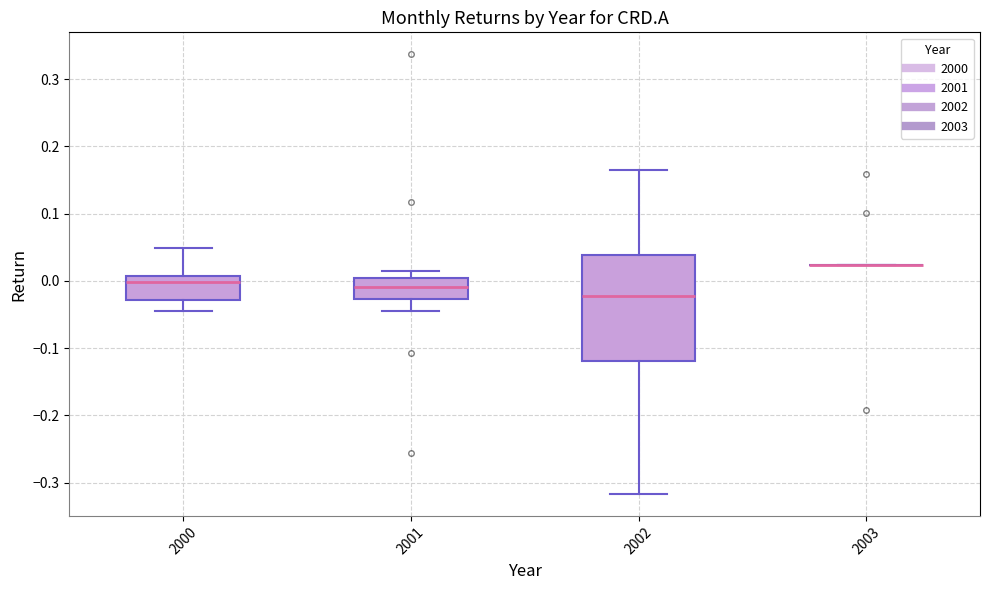

Which box is the tallest, from its lower edge to its upper edge?

2002